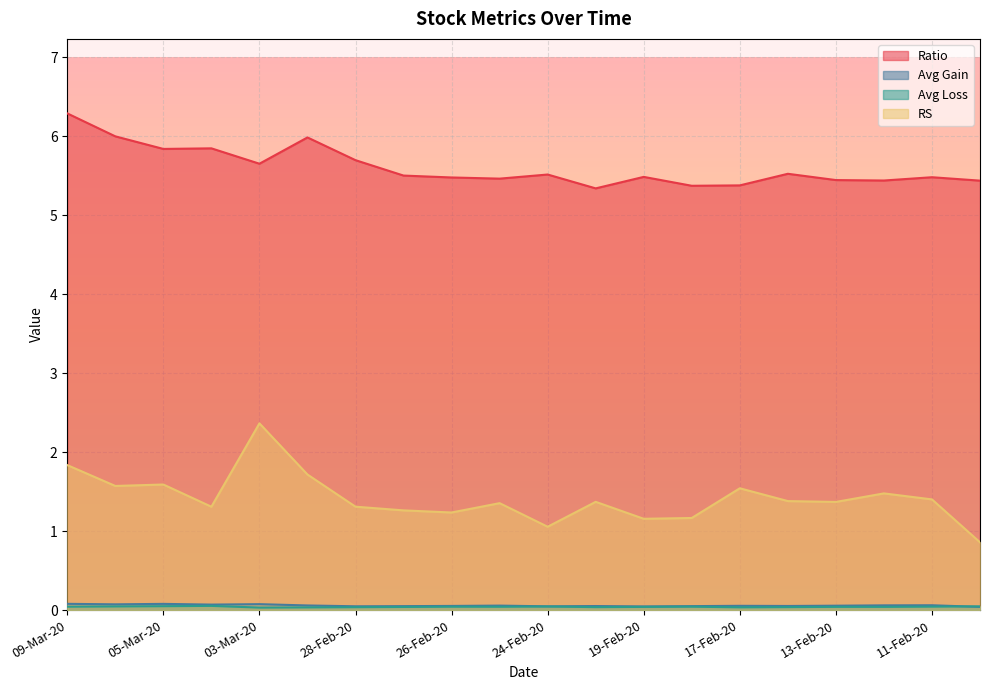

True or false: avg_loss and Ratio cross at least once.

False